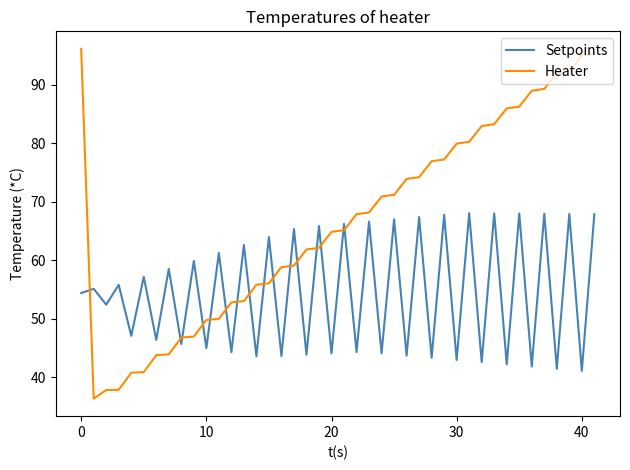

Which series has the largest total across all categories?

Heater